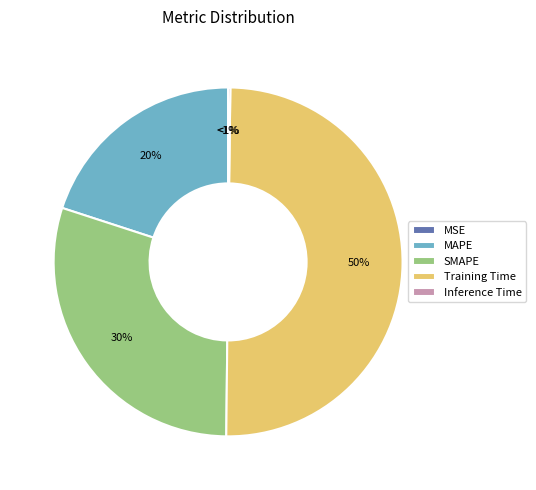

How many segments does this pie chart have?

5